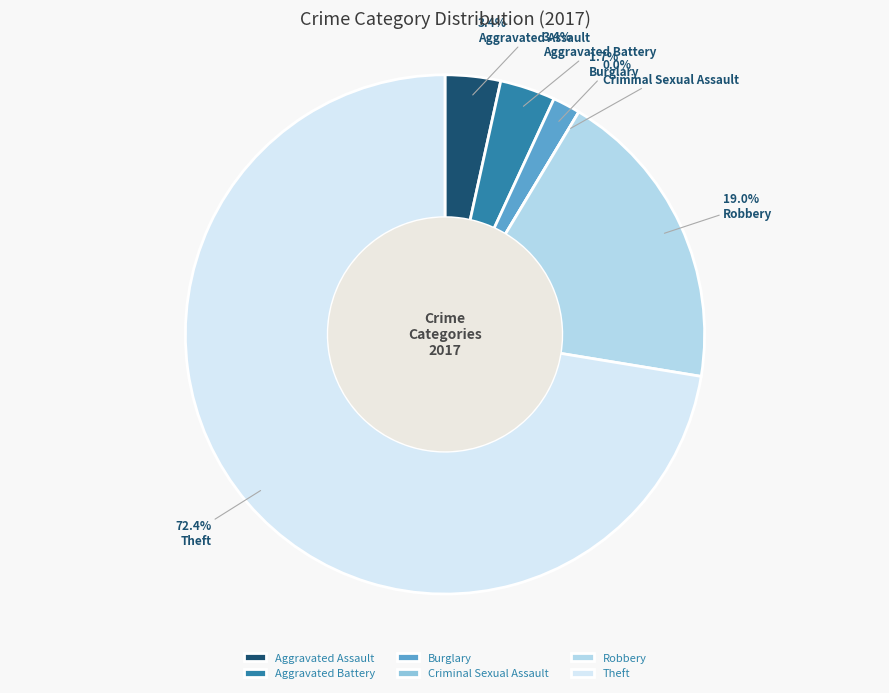

Which has a higher value, Criminal Sexual Assault or Aggravated Assault?

Aggravated Assault